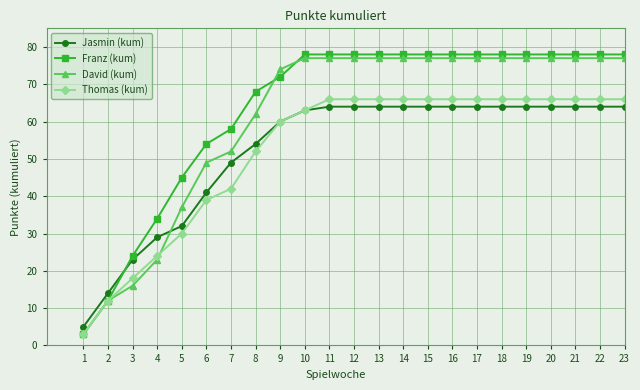

Which series ends up on top after the final intersection of David (kum) and Franz (kum)?

Franz (kum)